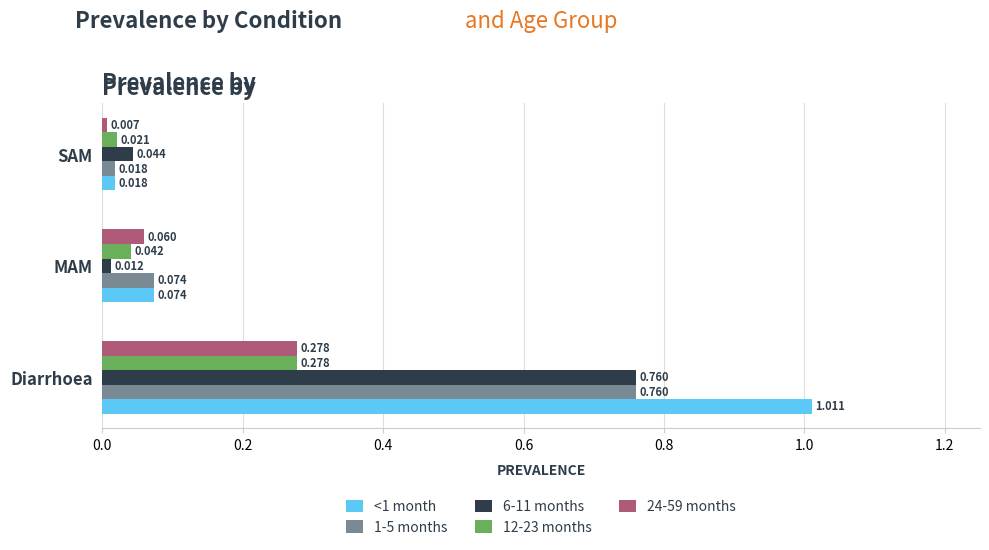

Is the value of 1-5 months at SAM greater than the value of 24-59 months at Diarrhoea?

No